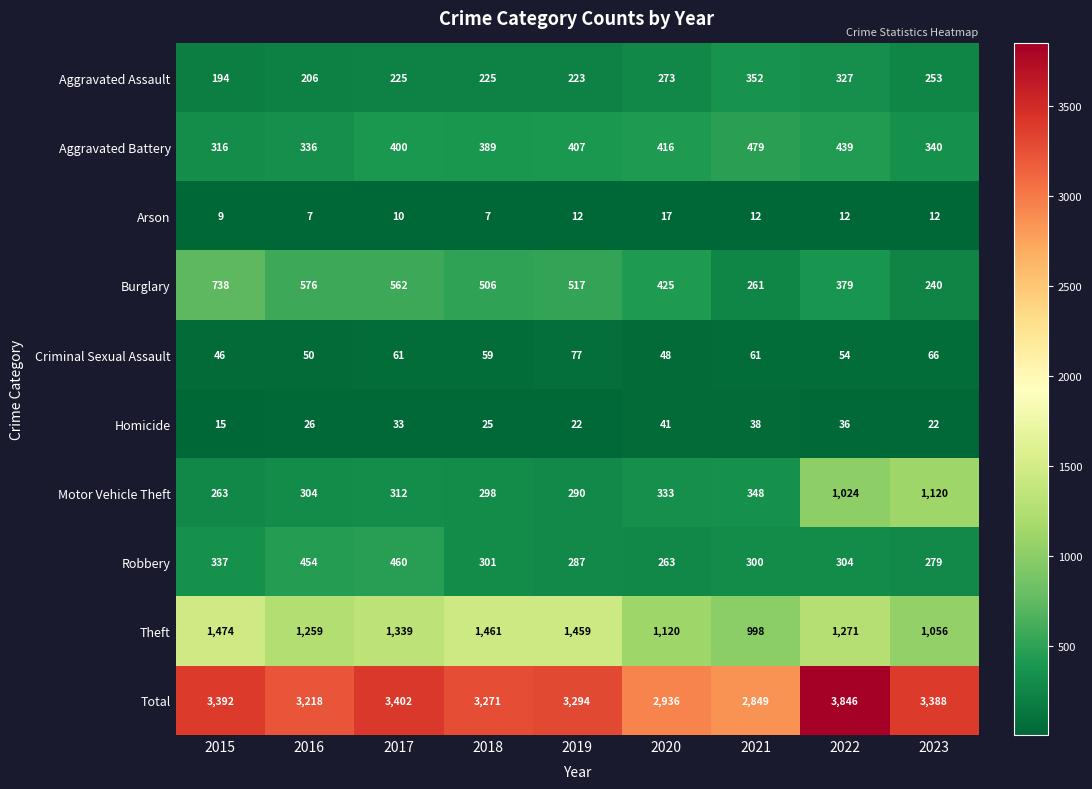

Rank the series at 2017 from highest to lowest value.

Total, Theft, Burglary, Robbery, Aggravated Battery, Motor Vehicle Theft, Aggravated Assault, Criminal Sexual Assault, Homicide, Arson